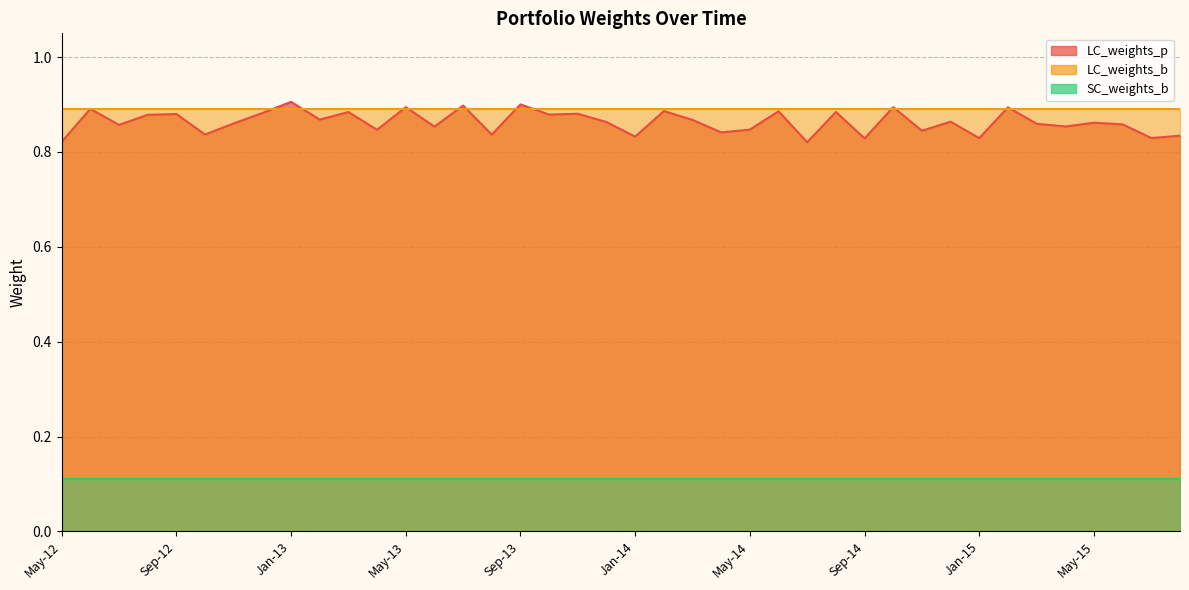

What is the difference between the maximum and minimum values in the LC_weights_p series?

0.1